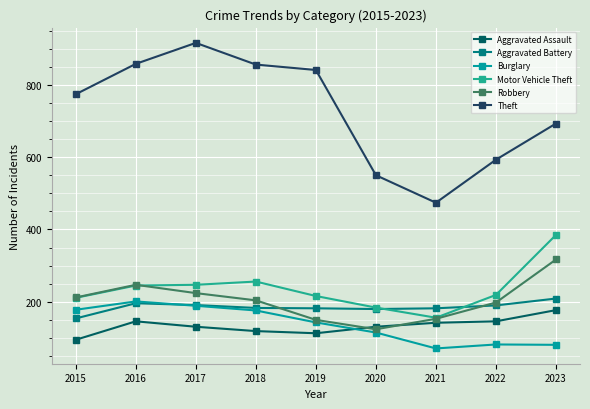

Which series has the largest total across all categories?

Theft